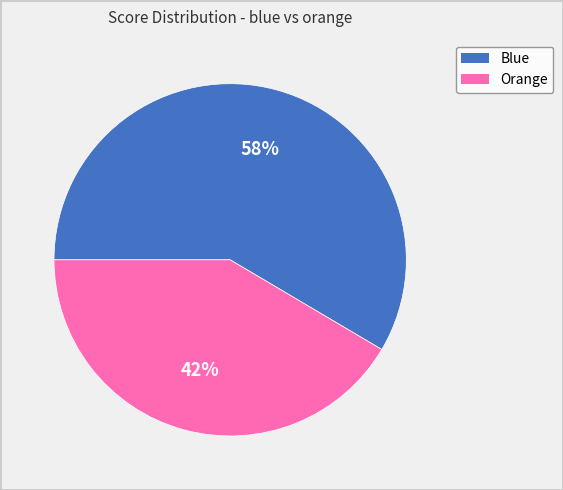

To the nearest percent, what is the average slice percentage?

50%